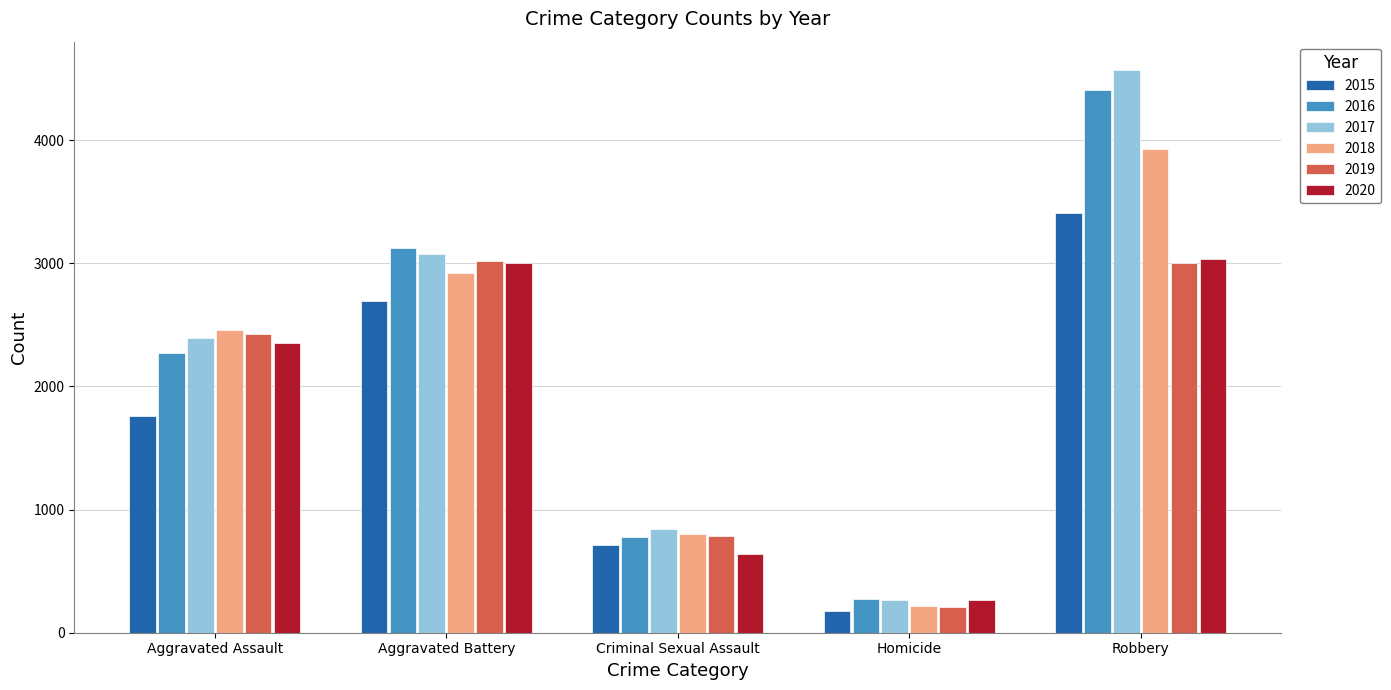

What is the lowest value of the 2018 series?

215